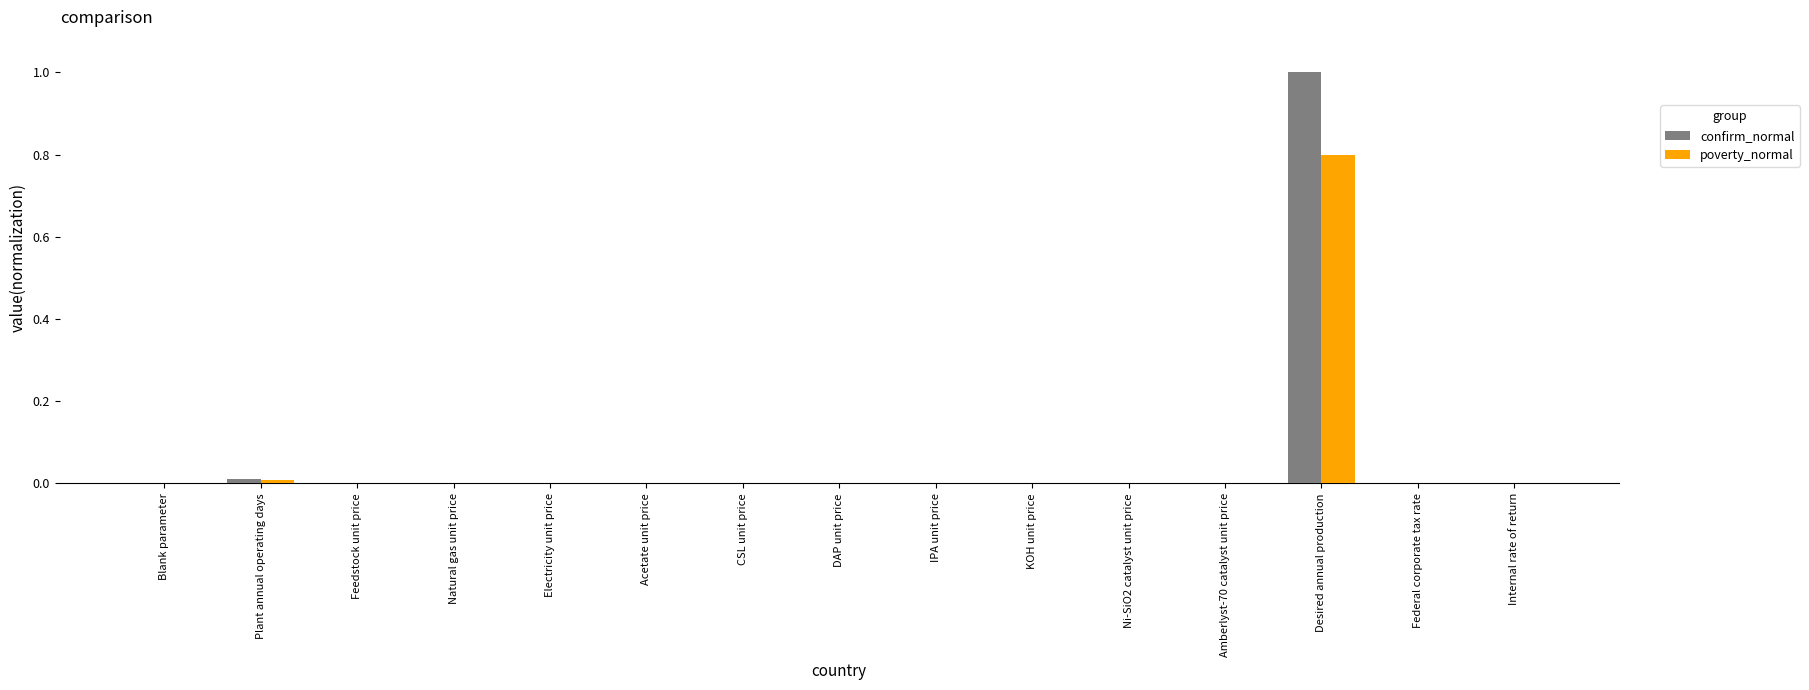

At which category is the sum across all series the highest?

Desired annual production